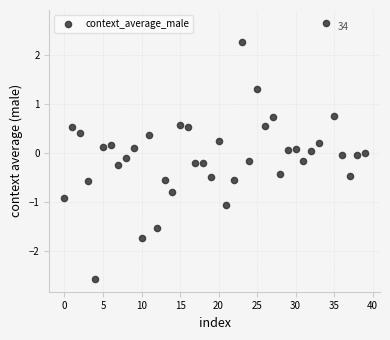

What is the range of Y values (max minus min)?

5.2